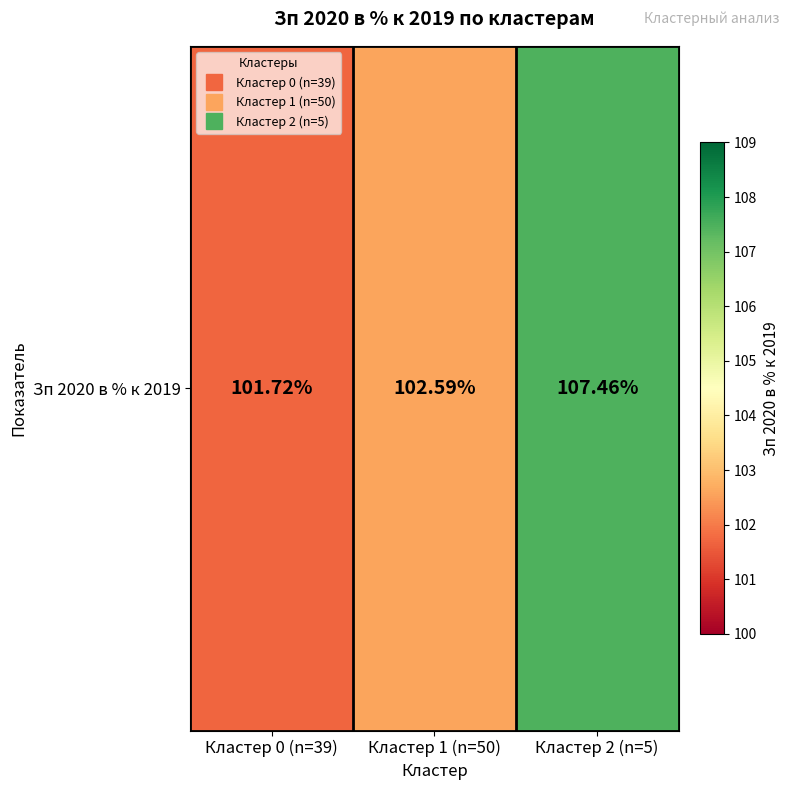

List the labels in order of value, smallest first.

Кластер 0 (n=39), Кластер 1 (n=50), Кластер 2 (n=5)